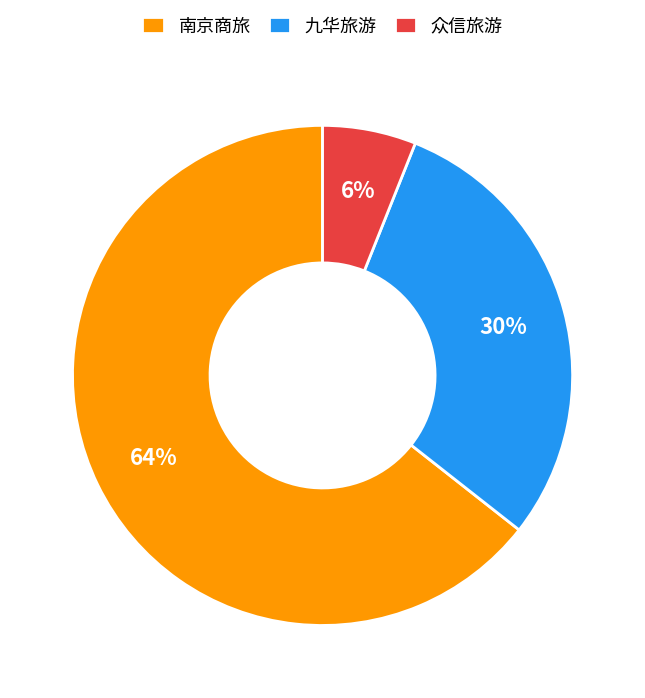

Does 众信旅游 represent more than half of the total?

No